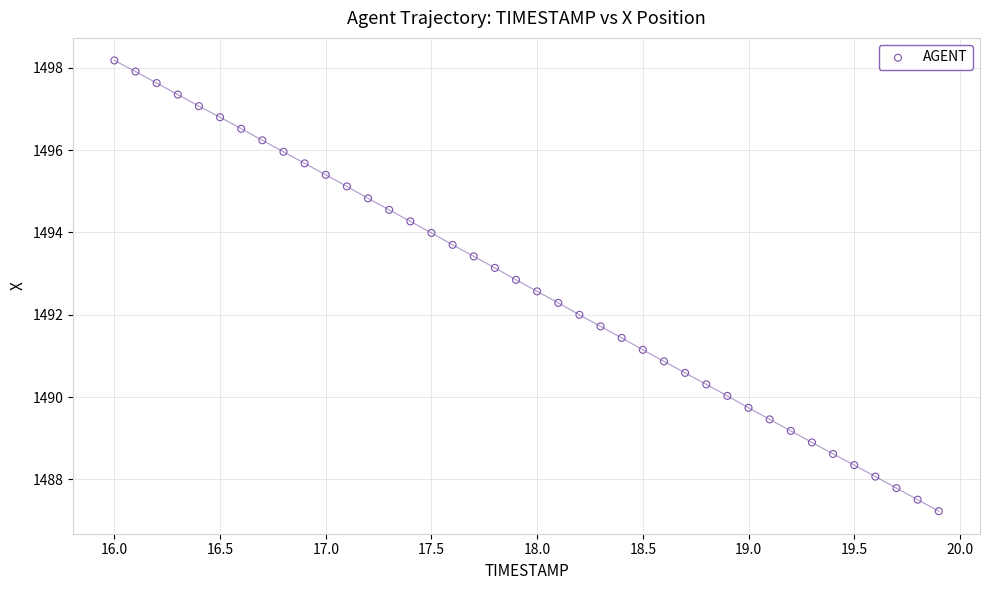

What is the range of X values (max minus min)?

3.9